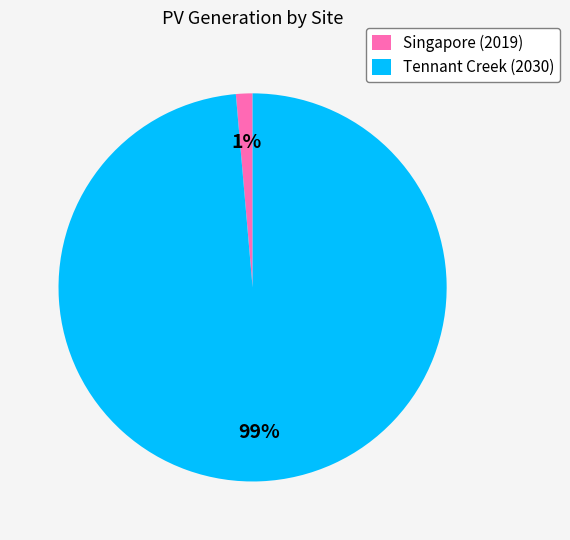

Count the number of slices in the pie.

2